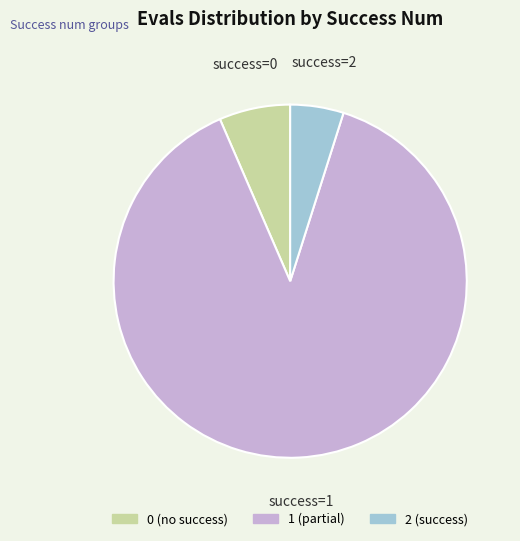

Does any single category account for the majority?

Yes